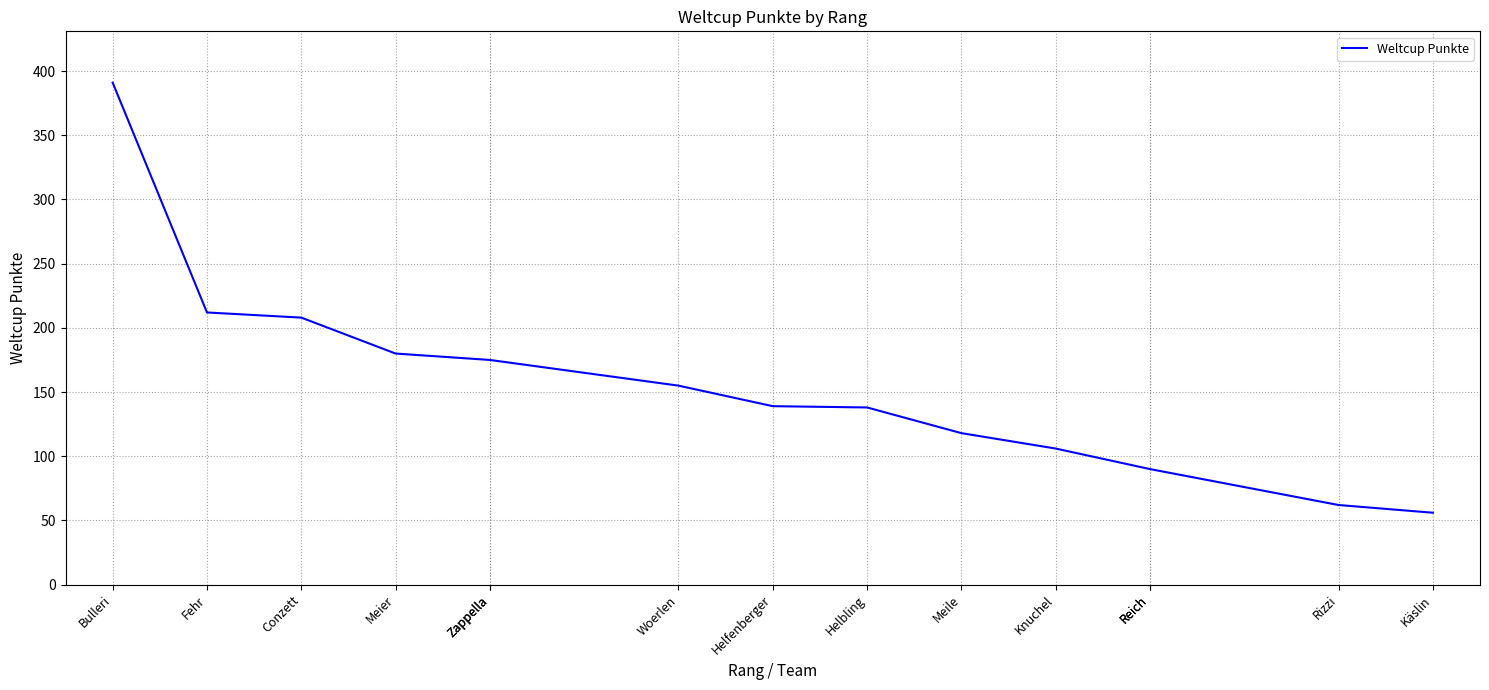

What is the greatest value displayed?

391